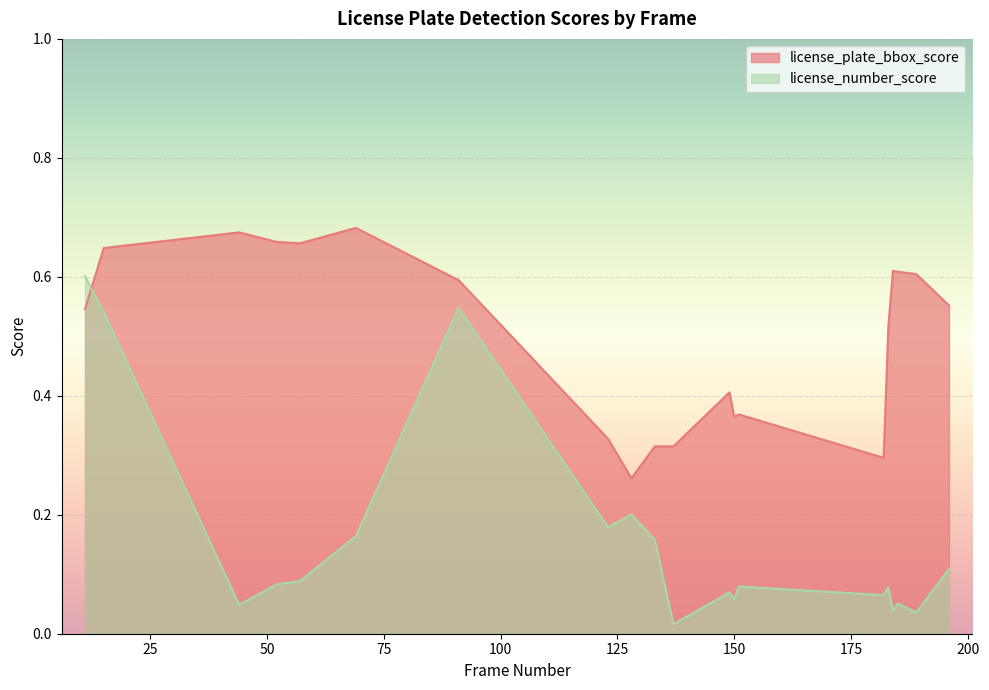

What is the total value across all series at 44?

0.7